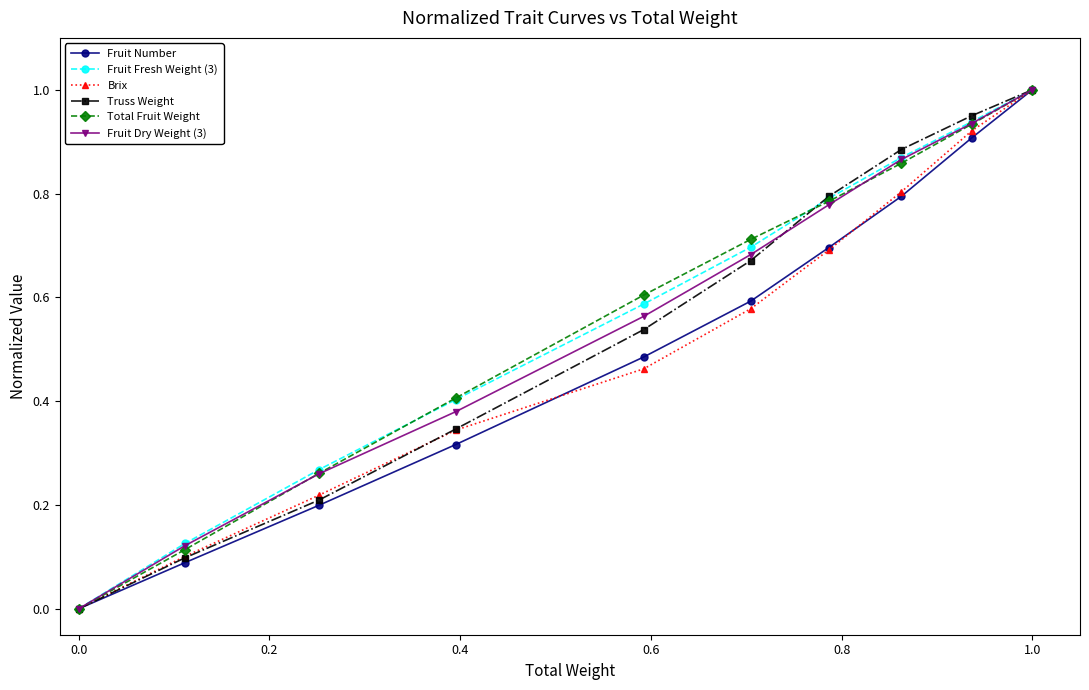

How many positive values does the Truss Weight series have?

9